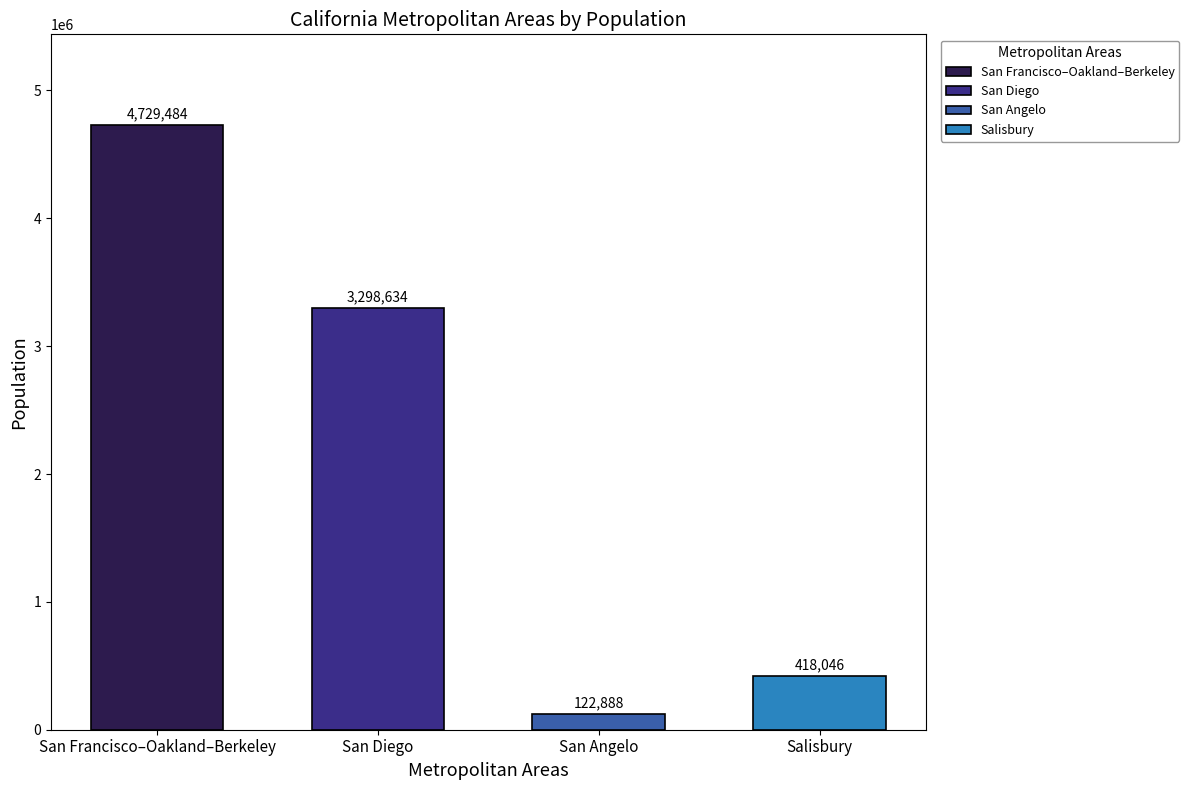

Which label corresponds to the smallest value in the chart?

San Angelo